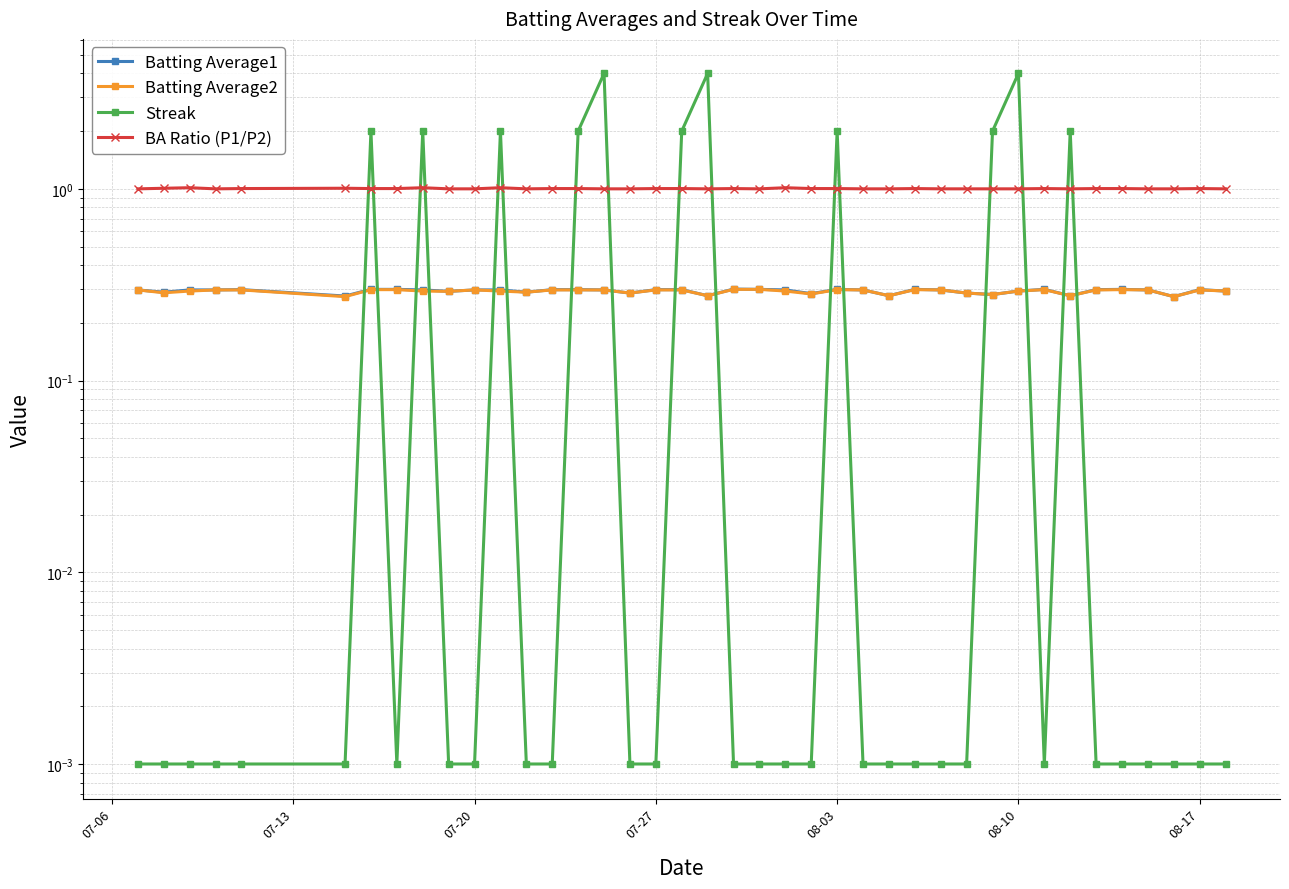

Reading left to right, list all the values displayed in this chart.

Batting Average1: 0.3	0.3	0.3	0.3	0.3	0.3	0.3	0.3	0.3	0.3	0.3	0.3	0.3	0.3	0.3	0.3	0.3	0.3	0.3	0.3	0.3	0.3	0.3	0.3	0.3	0.3	0.3	0.3	0.3	0.3	0.3	0.3	0.3	0.3	0.3	0.3	0.3	0.3	0.3	0.3
Batting Average2: 0.3	0.3	0.3	0.3	0.3	0.3	0.3	0.3	0.3	0.3	0.3	0.3	0.3	0.3	0.3	0.3	0.3	0.3	0.3	0.3	0.3	0.3	0.3	0.3	0.3	0.3	0.3	0.3	0.3	0.3	0.3	0.3	0.3	0.3	0.3	0.3	0.3	0.3	0.3	0.3
Streak: 0.0	0.0	0.0	0.0	0.0	0.0	2.0	0.0	2.0	0.0	0.0	2.0	0.0	0.0	2.0	4.0	0.0	0.0	2.0	4.0	0.0	0.0	0.0	0.0	2.0	0.0	0.0	0.0	0.0	0.0	2.0	4.0	0.0	2.0	0.0	0.0	0.0	0.0	0.0	0.0
BA Ratio (P1/P2): 1.0	1.0	1.0	1.0	1.0	1.0	1.0	1.0	1.0	1.0	1.0	1.0	1.0	1.0	1.0	1.0	1.0	1.0	1.0	1.0	1.0	1.0	1.0	1.0	1.0	1.0	1.0	1.0	1.0	1.0	1.0	1.0	1.0	1.0	1.0	1.0	1.0	1.0	1.0	1.0